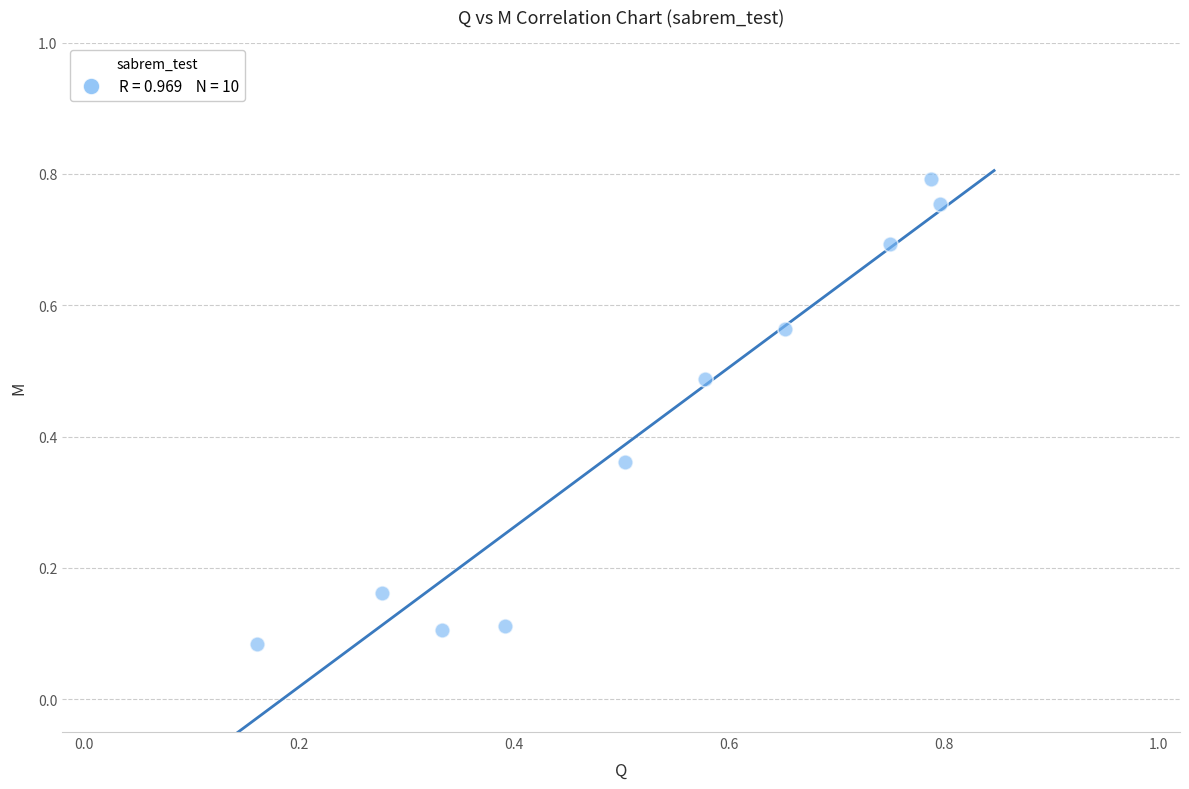

Count the number of points in this scatter plot.

10